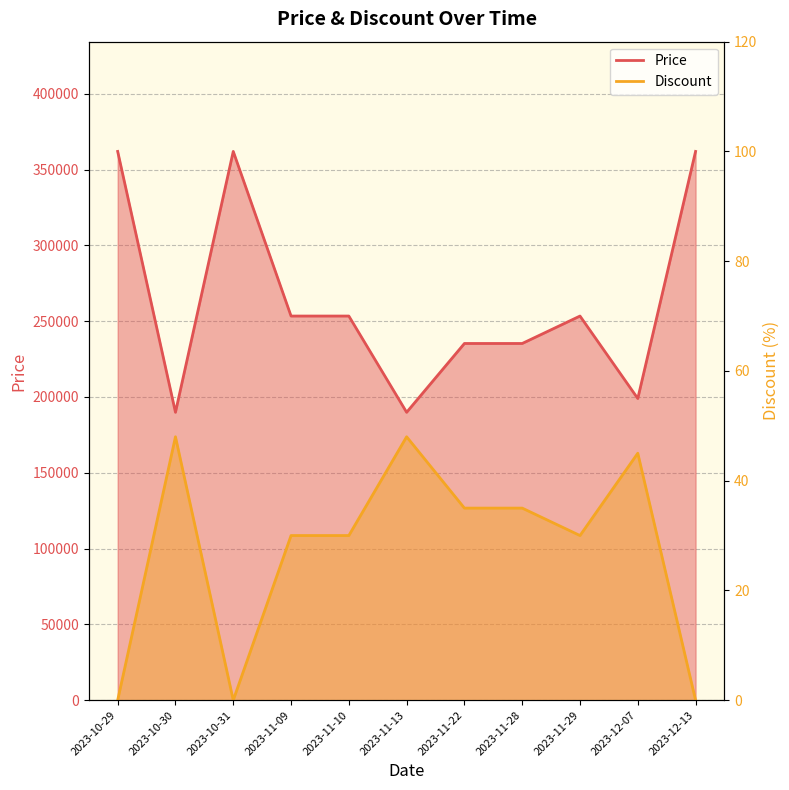

What is the difference between the maximum and minimum values in the Discount series?

48